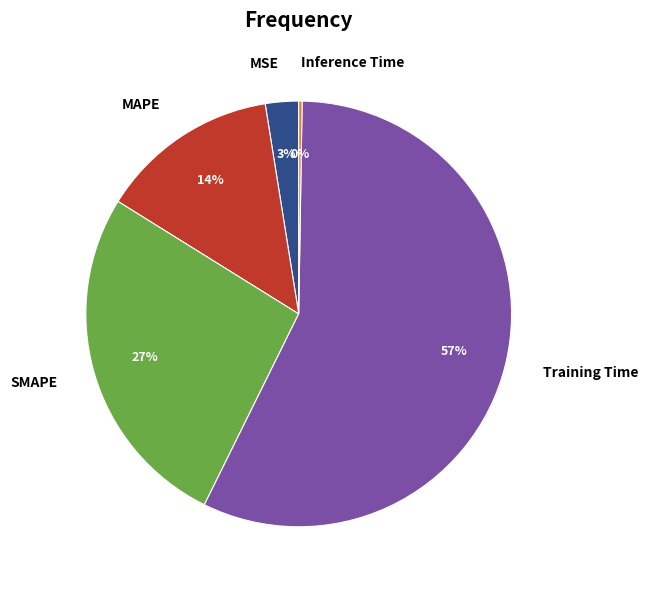

True or false: MAPE accounts for 1% of the total.

False